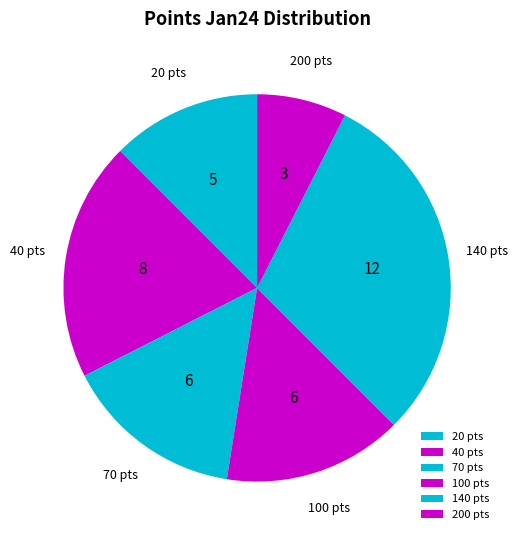

How many slices are in this pie chart?

6